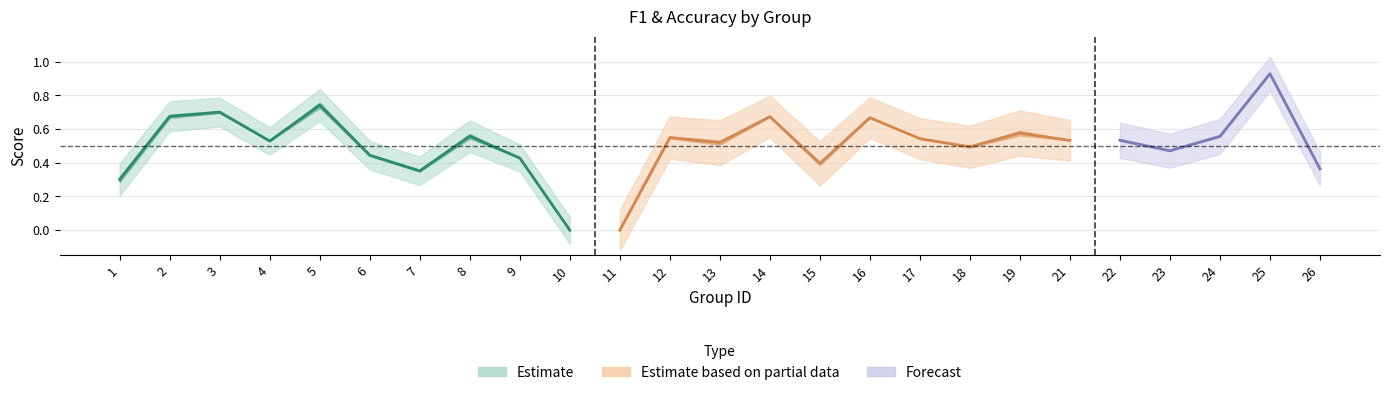

Reading right to left, extract all data points from this chart.

f1: 26=0.4	25=0.9	24=0.6	23=0.5	22=0.5	21=0.5	19=0.6	18=0.5	17=0.5	16=0.7	15=0.4	14=0.7	13=0.5	12=0.5	11=0.0	10=0.0	9=0.4	8=0.5	7=0.3	6=0.4	5=0.8	4=0.5	3=0.7	2=0.7	1=0.3
accuracy: 26=0.4	25=0.9	24=0.6	23=0.5	22=0.5	21=0.5	19=0.6	18=0.5	17=0.5	16=0.7	15=0.4	14=0.7	13=0.5	12=0.6	11=0.0	10=0.0	9=0.4	8=0.6	7=0.4	6=0.5	5=0.7	4=0.5	3=0.7	2=0.7	1=0.3